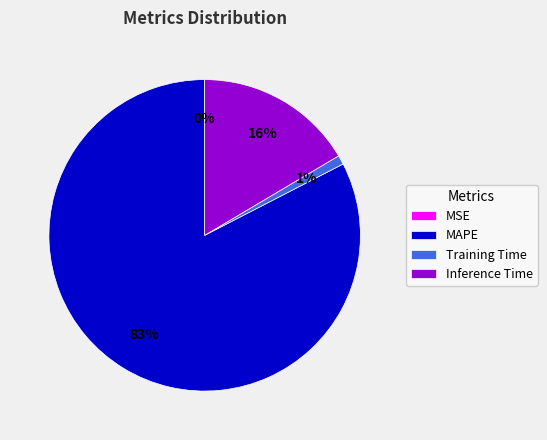

True or false: Inference Time accounts for 1% of the total.

False